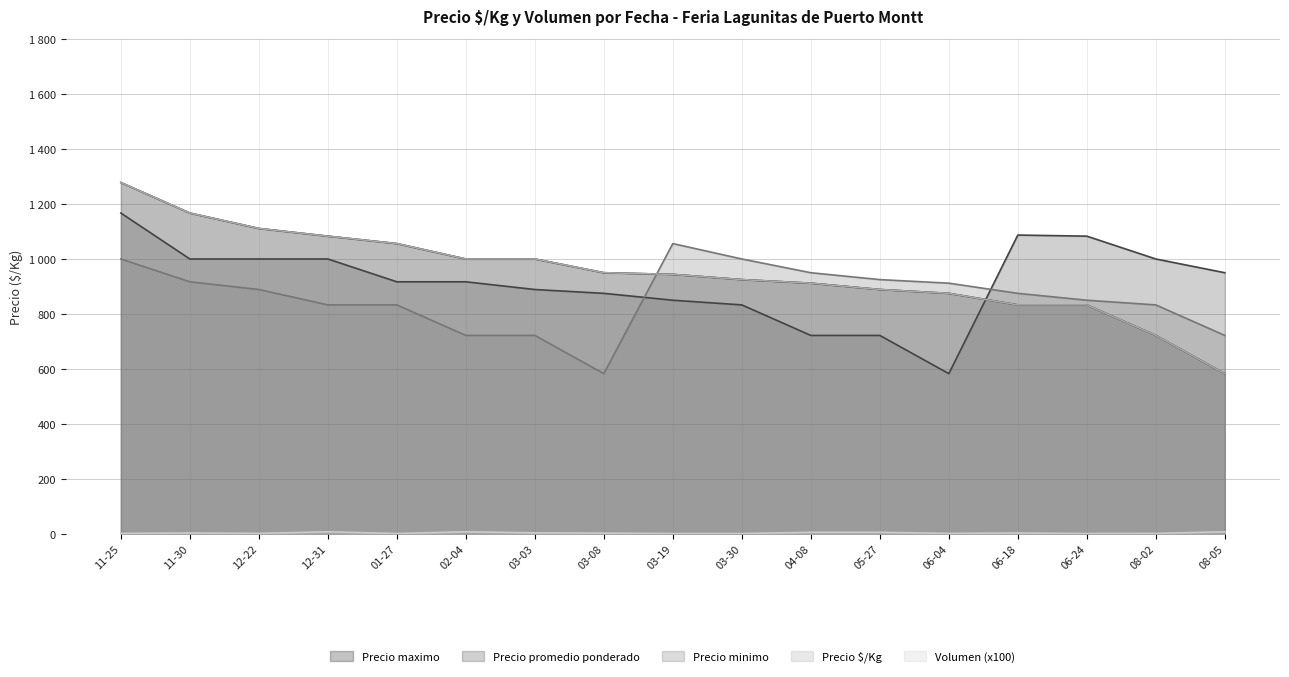

Does the chart have visible grid lines?

Yes